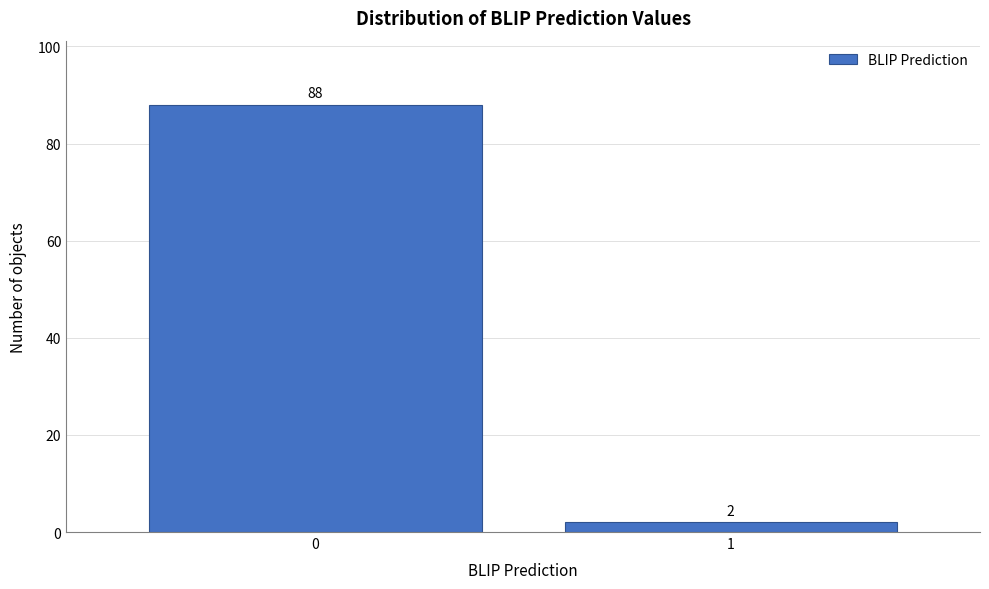

Reading left to right, extract all data points from this chart.

88	2